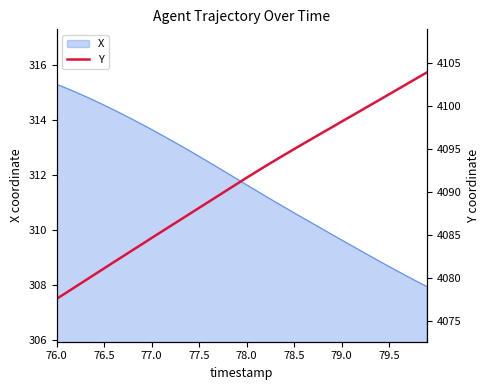

Does the chart display data point markers on the line(s)?

No